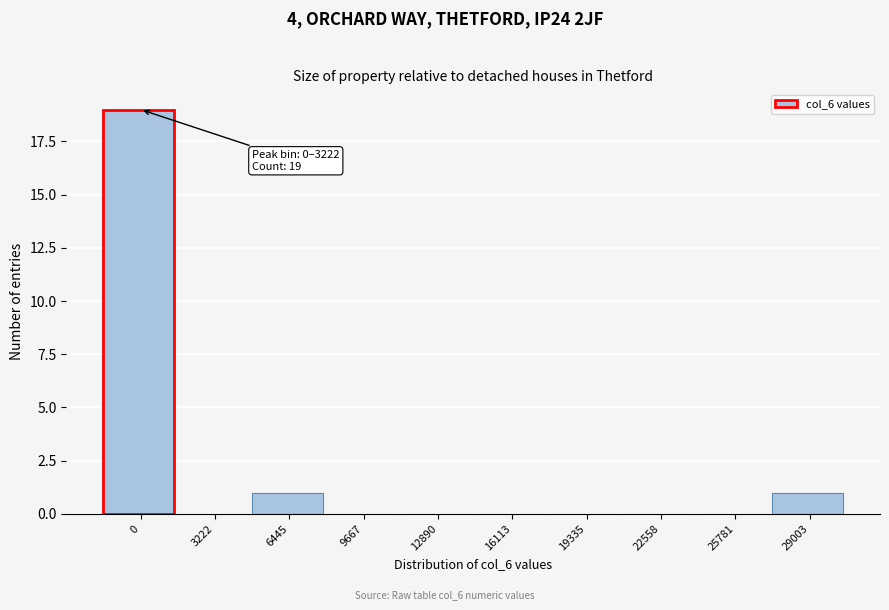

Reading left to right, list all the values displayed in this chart.

0=19	3222=0	6445=1	9667=0	12890=0	16113=0	19335=0	22558=0	25781=0	29003=1